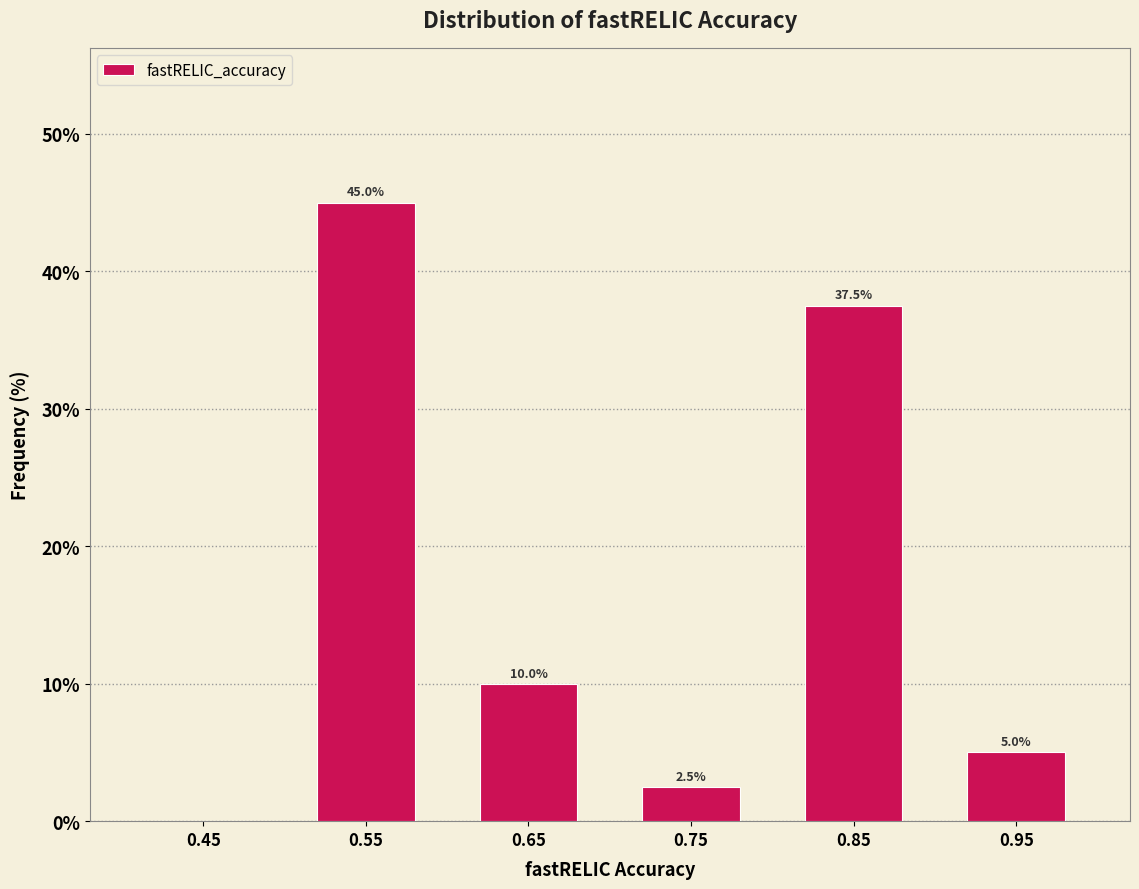

Over which range of the x-axis is the bar tallest?

0.5 to 0.6